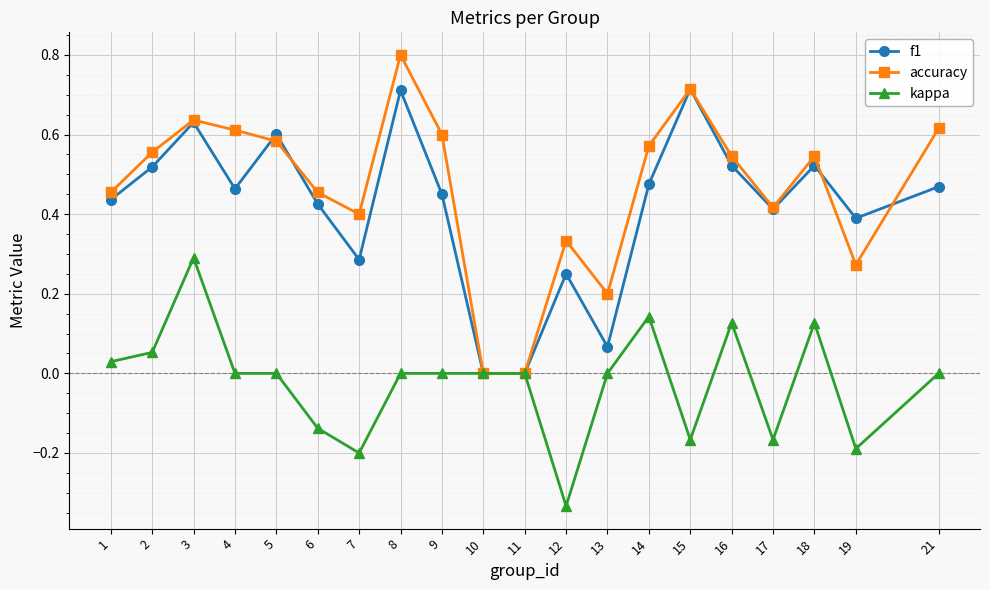

Which series has the largest range (max minus min)?

accuracy